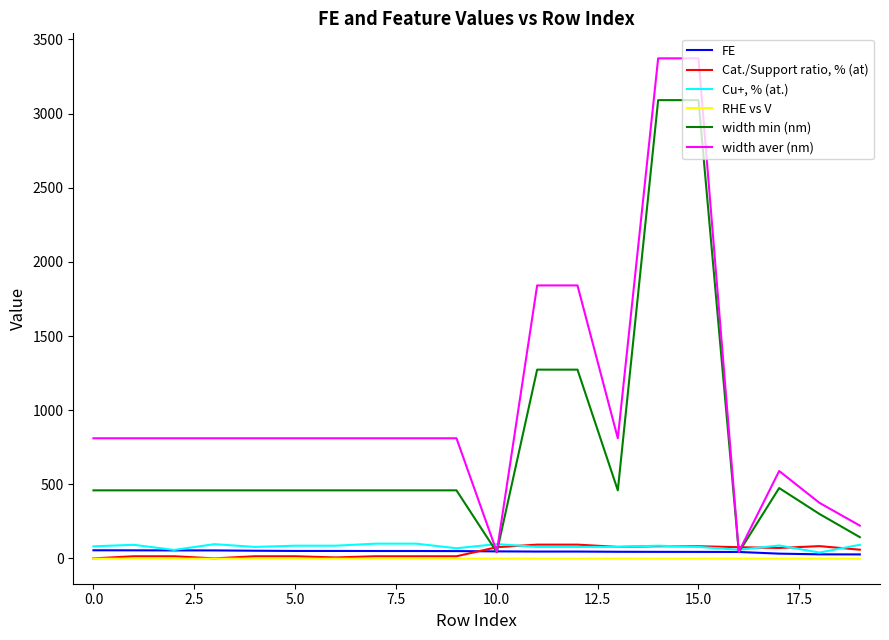

What is the greatest value displayed?

3372.7